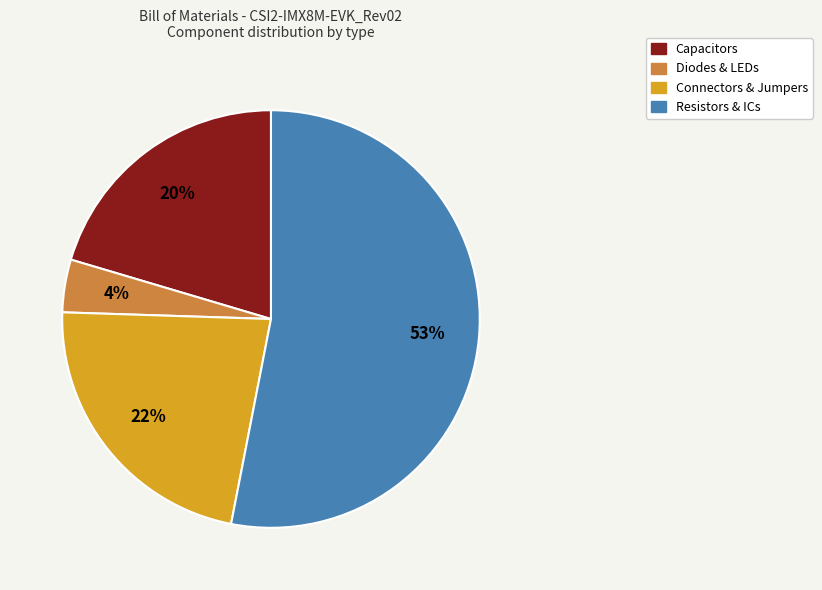

To the nearest percent, what is the average slice percentage?

25%